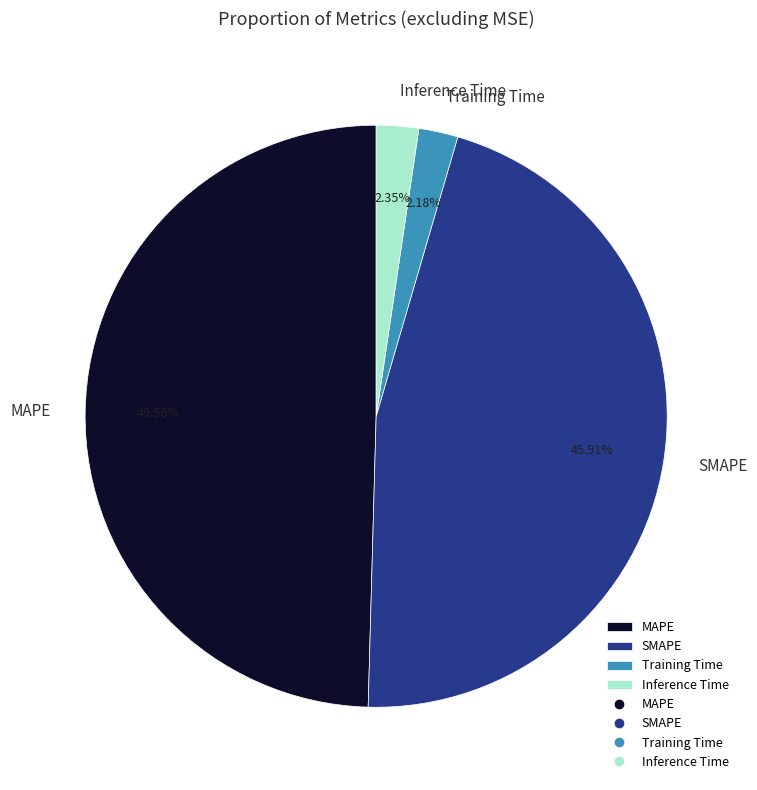

What is the total percentage of MAPE and SMAPE?

95.5%